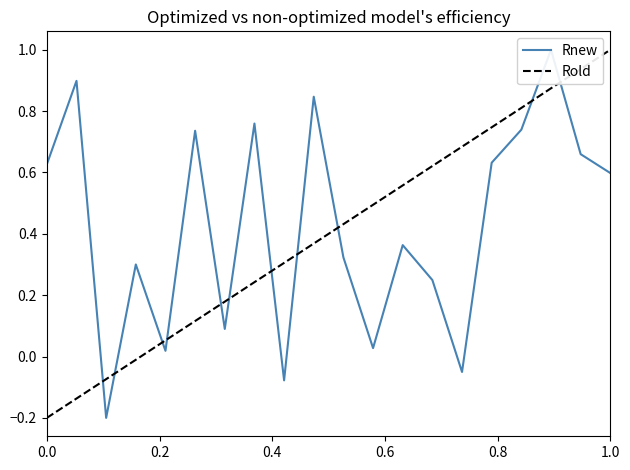

What is the smallest value displayed?

-0.2